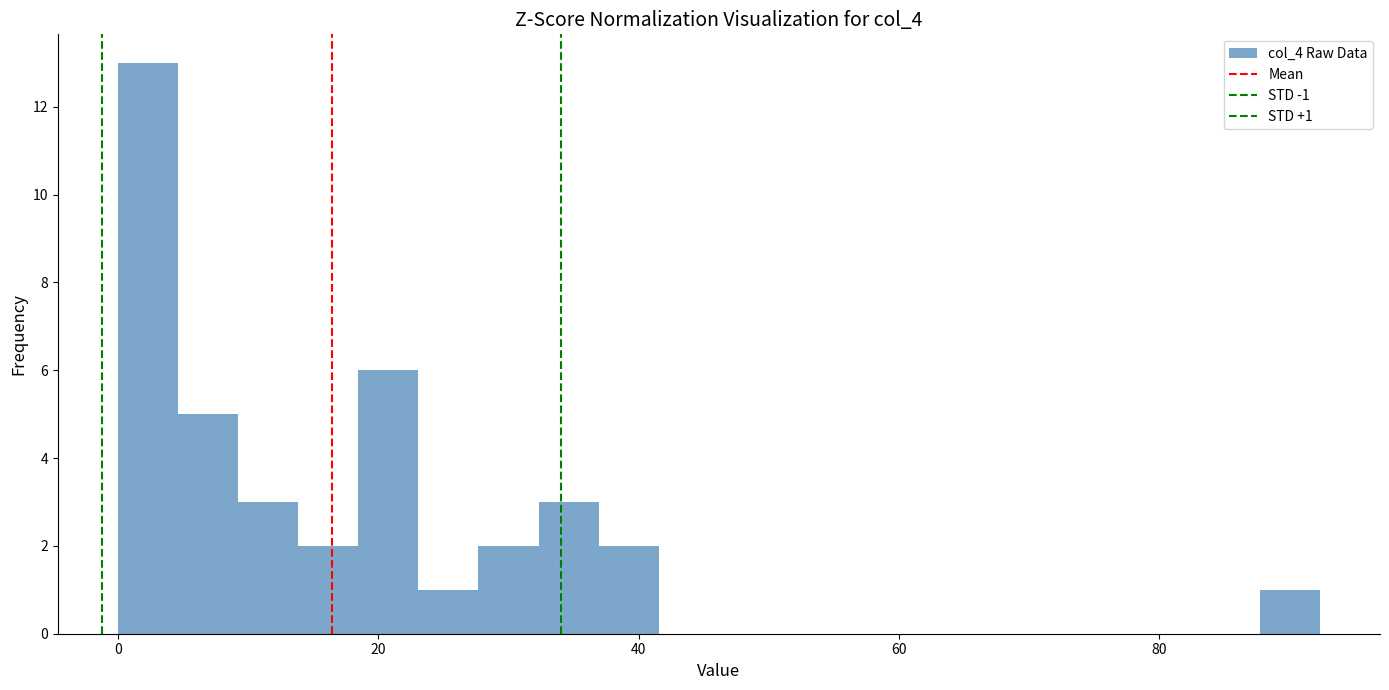

Around what value on the x-axis is the tallest bar? Give the approximate position of its centre, as read against the axis.

2